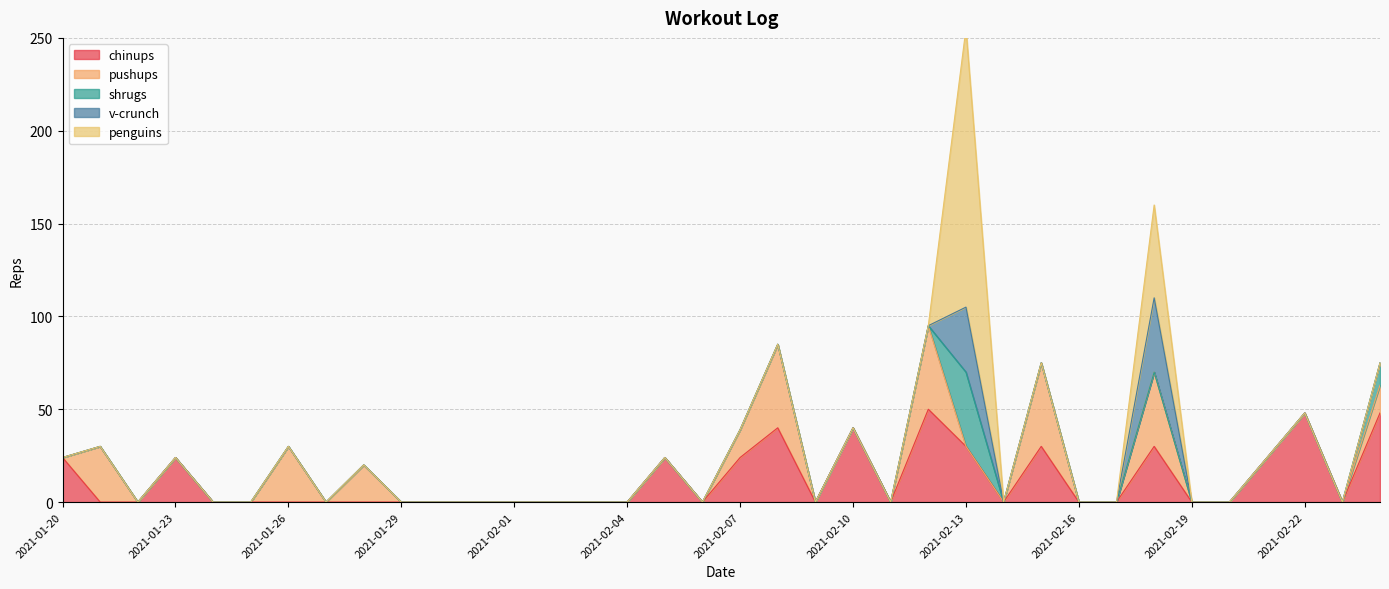

What is the difference between the maximum and minimum values in the penguins series?

150